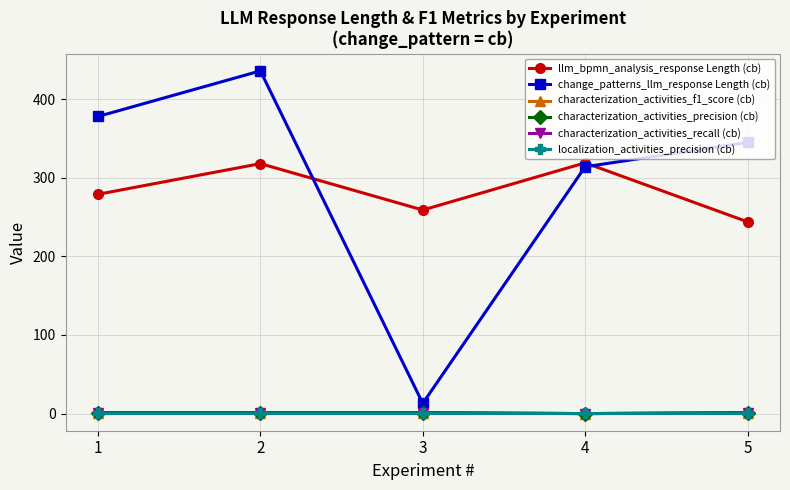

Is this an area chart (filled region under the line)?

No